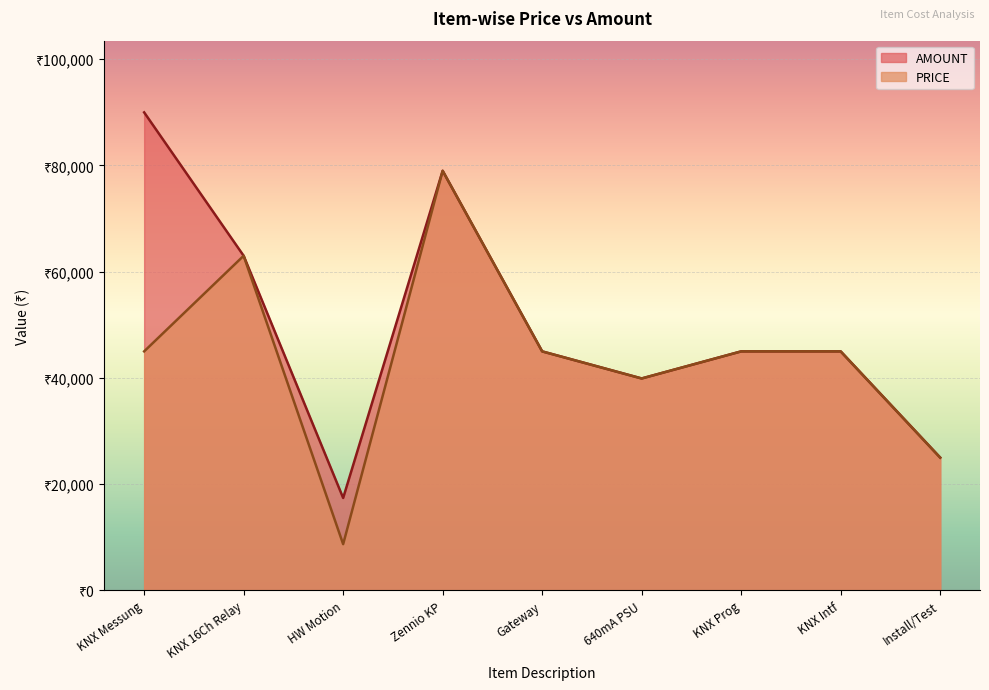

True or false: AMOUNT has a value of 45000 at KNX Intf.

True